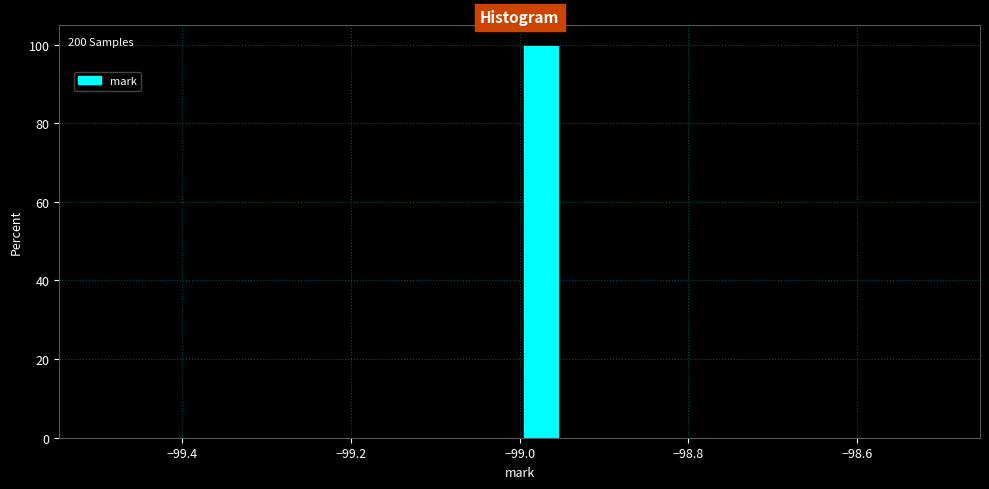

Read against the x-axis, roughly where is the centre of the tallest bar?

-98.98